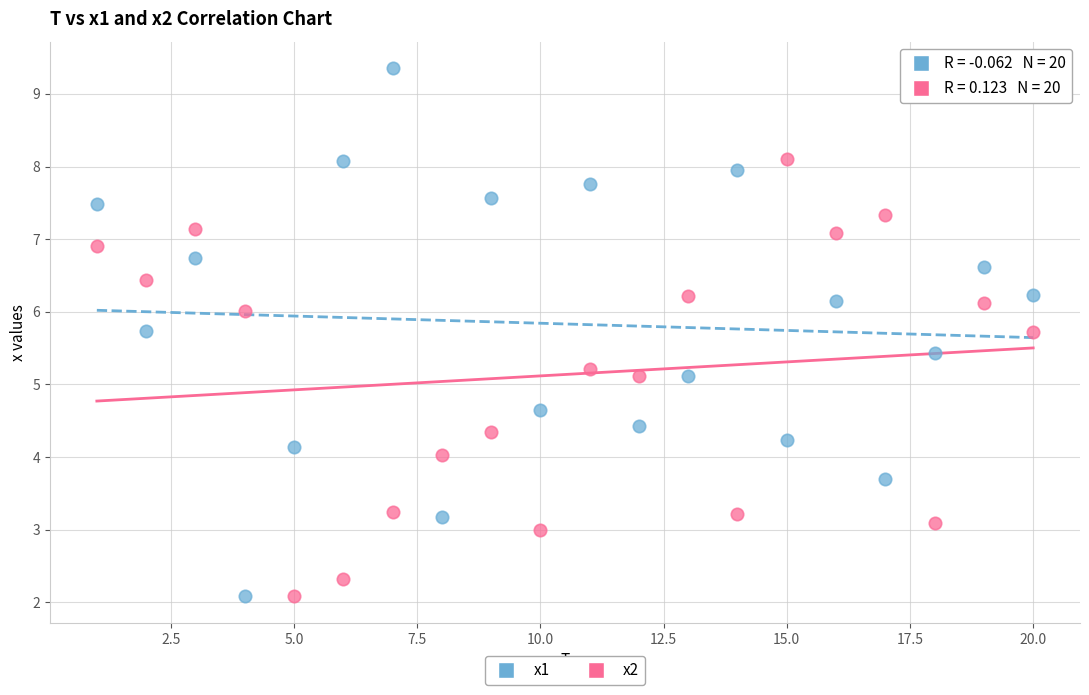

Which series has the largest Y range (max minus min)?

x1